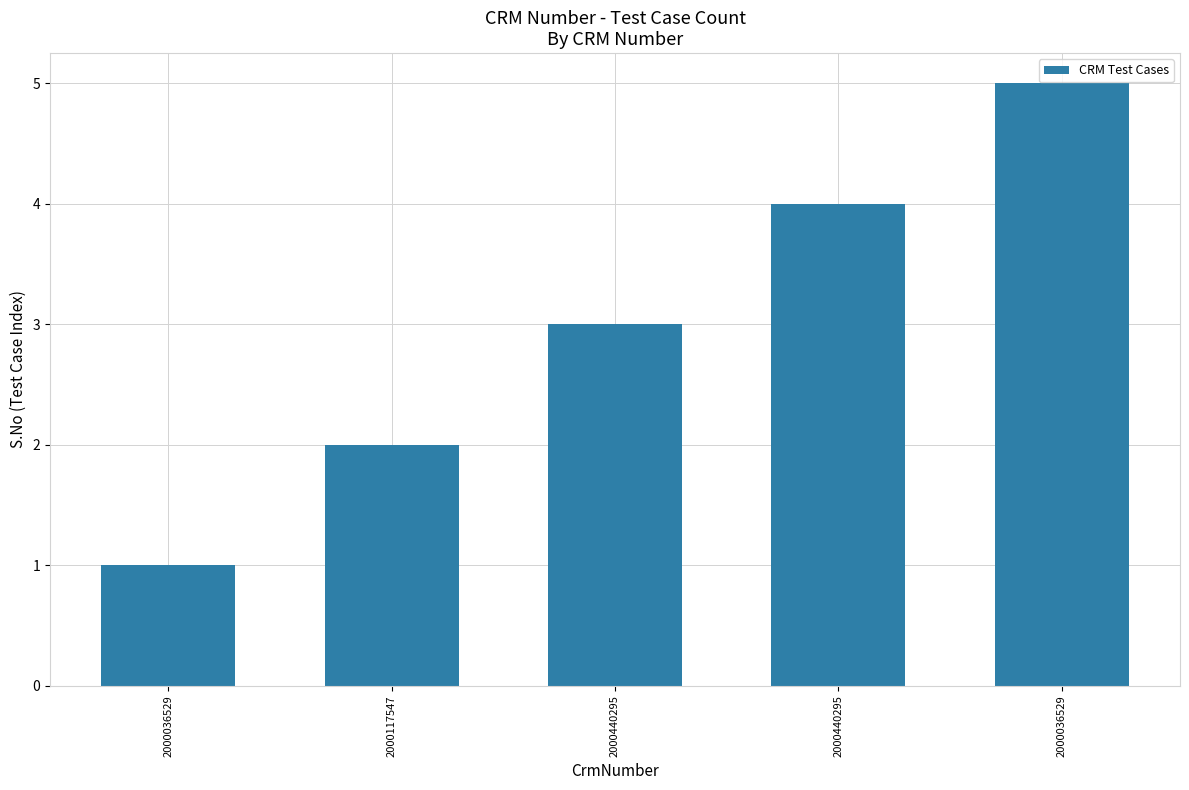

How many bars are there in total?

5